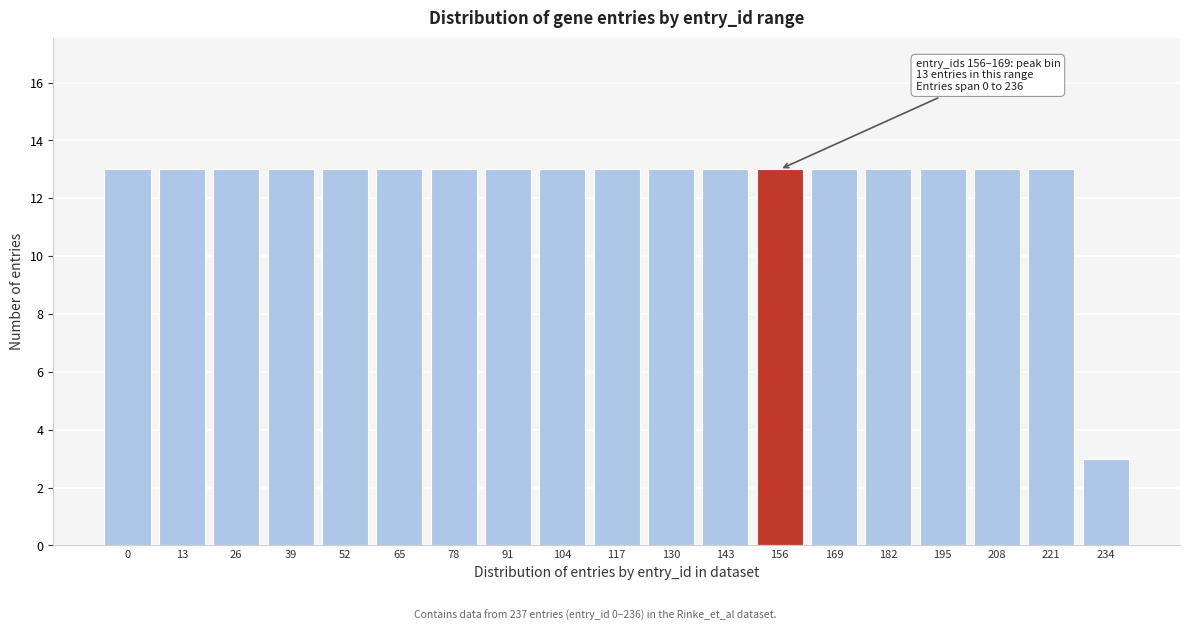

Reading left to right, transcribe all the data shown in this chart.

13	13	13	13	13	13	13	13	13	13	13	13	13	13	13	13	13	13	3